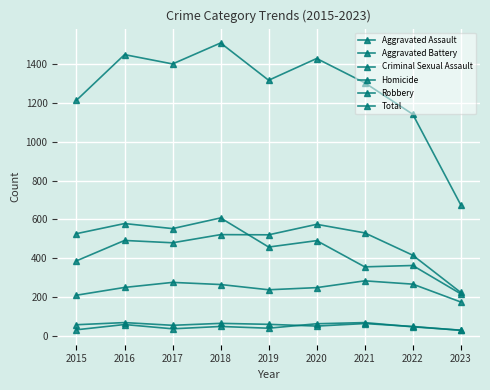

Where is Aggravated Battery nearest to the value 399?

2015